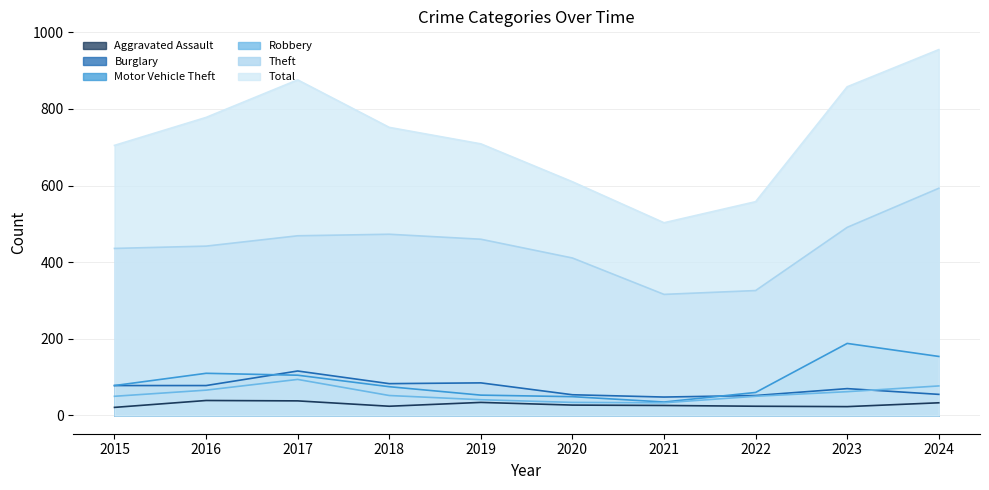

Rank the series at 2021 from highest to lowest value.

Total, Theft, Burglary, Motor Vehicle Theft, Robbery, Aggravated Assault